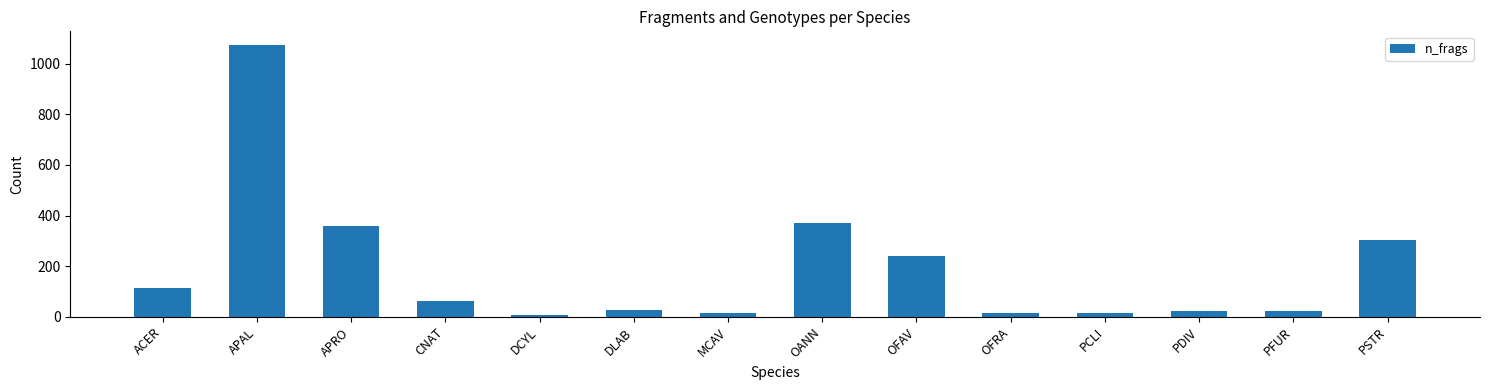

Does the chart contain stacked bars?

No